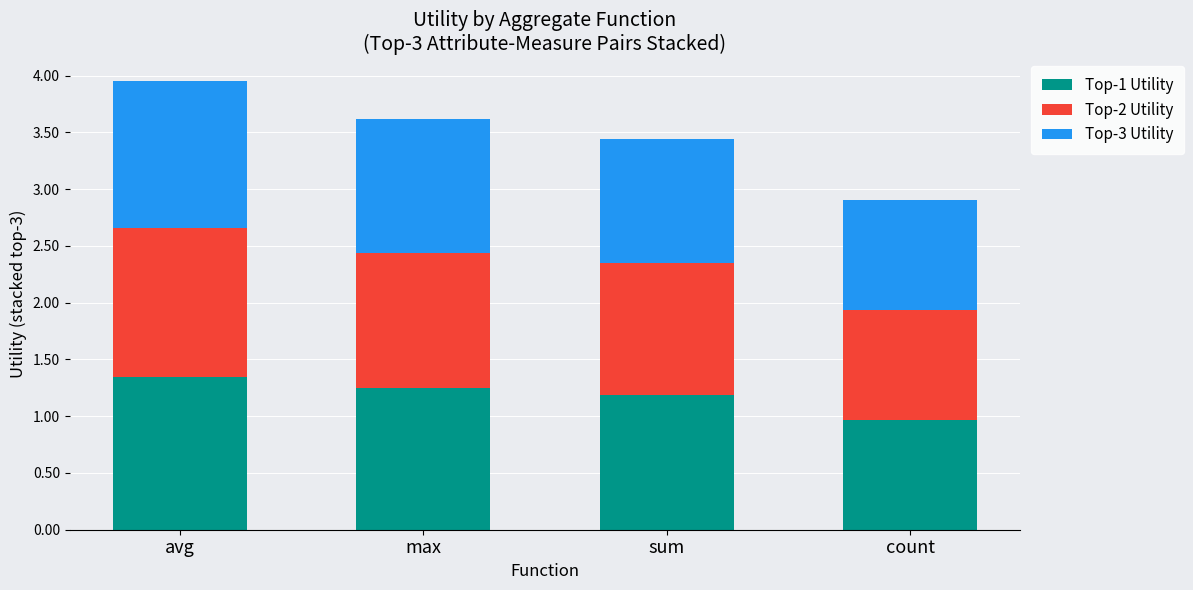

At which category is the sum across all series the highest?

avg